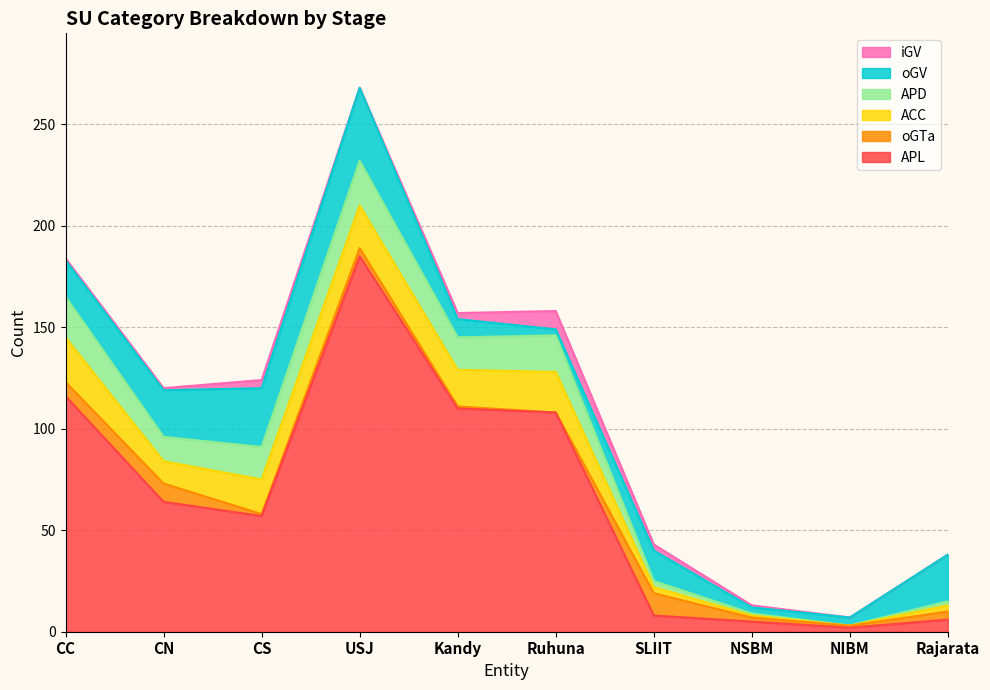

What is the sum of the APD values at Kandy and CN?

28